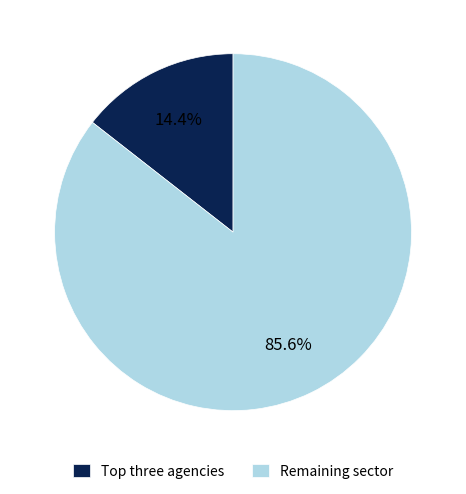

What portion of the pie excludes Remaining sector?

14.4%